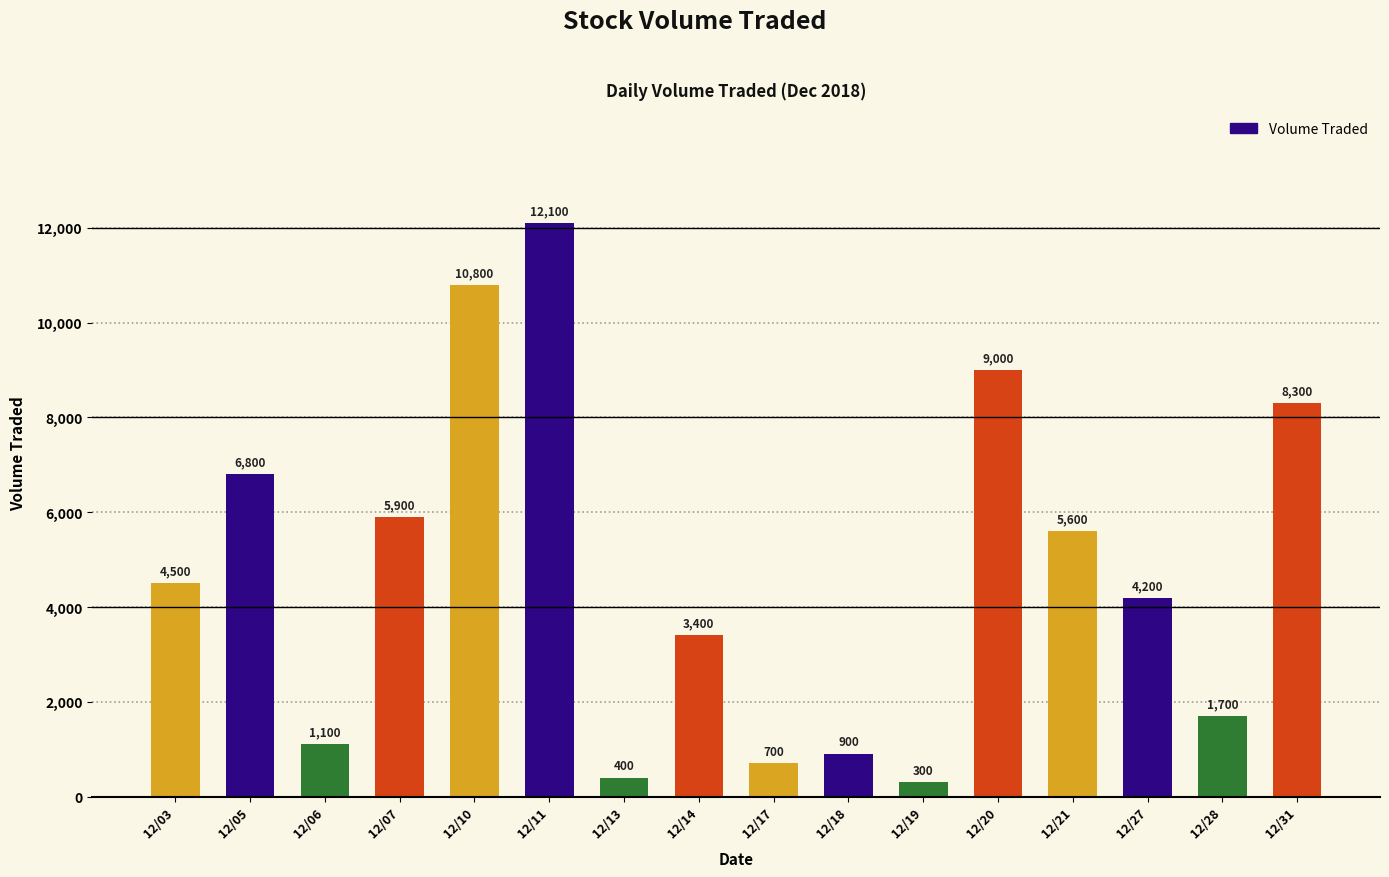

How many bars are there in total?

16